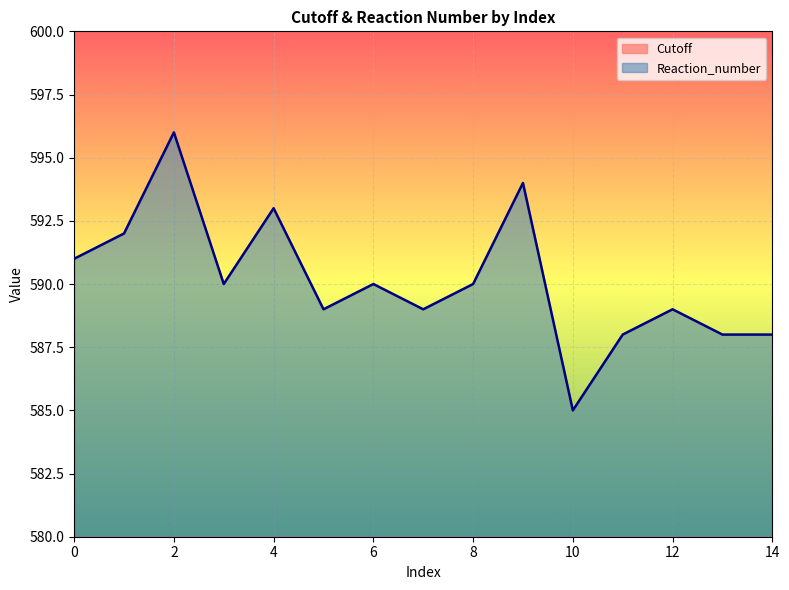

List the series in order of their peak value, lowest first.

Cutoff, Reaction_number